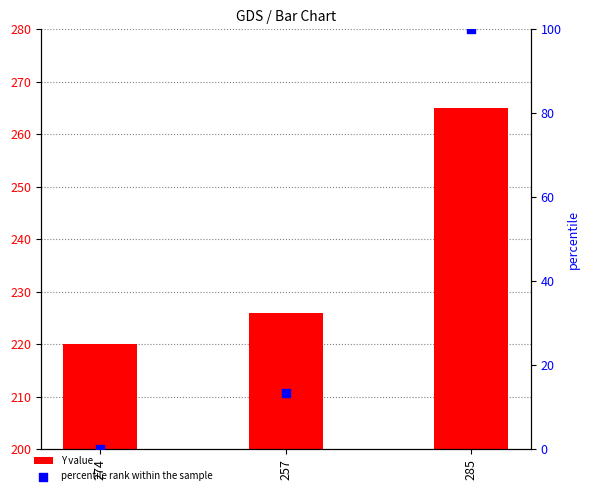

Which series contains the highest Y value?

Y value